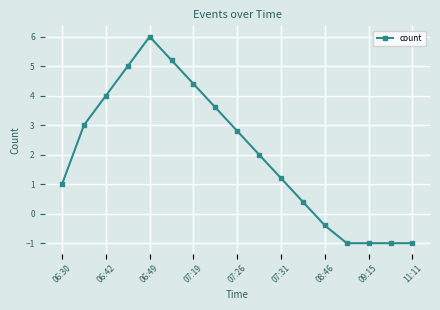

What is the greatest value displayed?

6.0